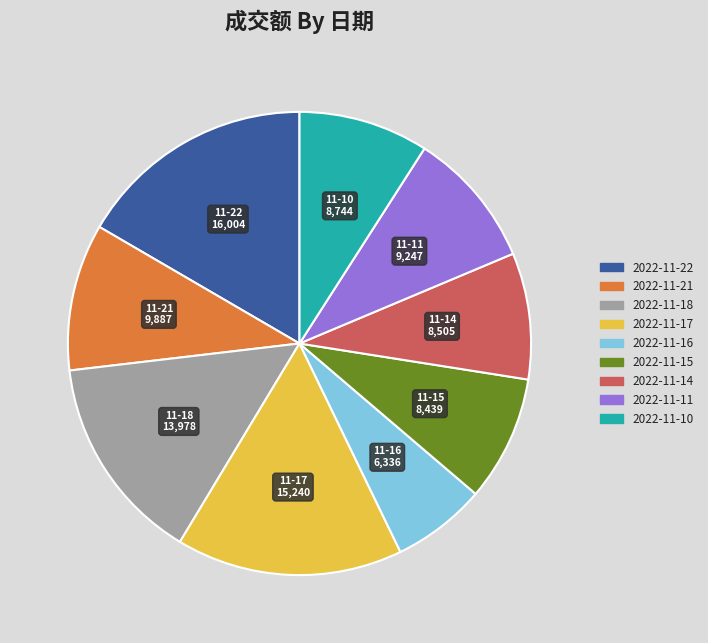

Does 2022-11-17 account for over 50% of the chart?

No